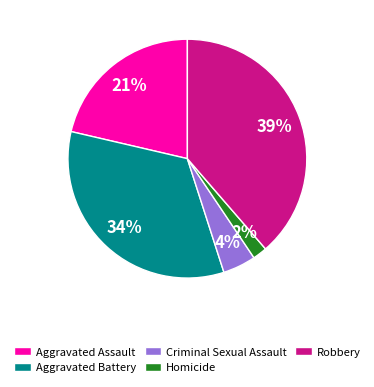

To the nearest percent, what percentage of the pie is Robbery?

39%